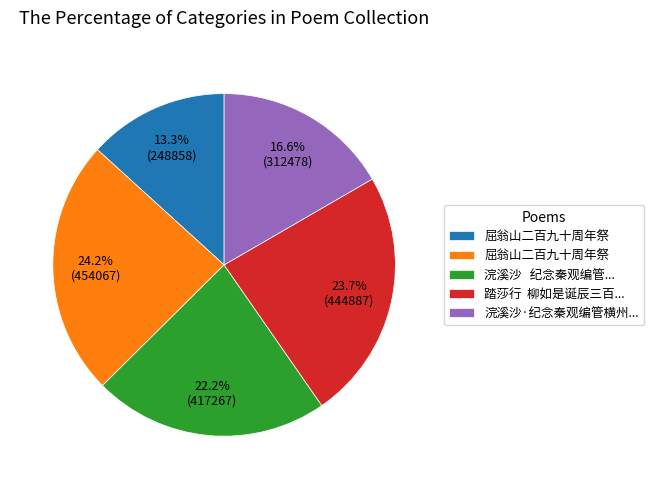

Is there any slice that represents more than half of the pie?

No